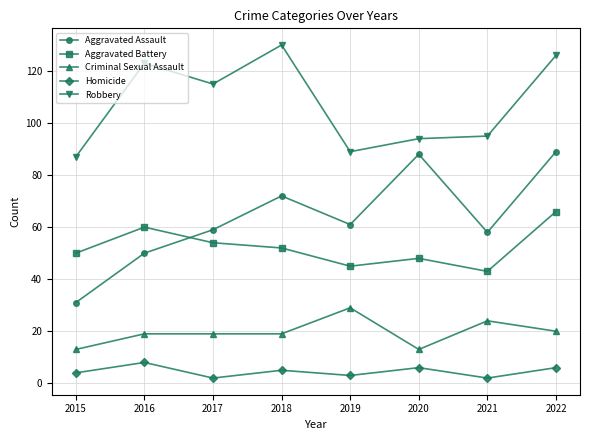

At how many categories does at least one series exceed 107?

4